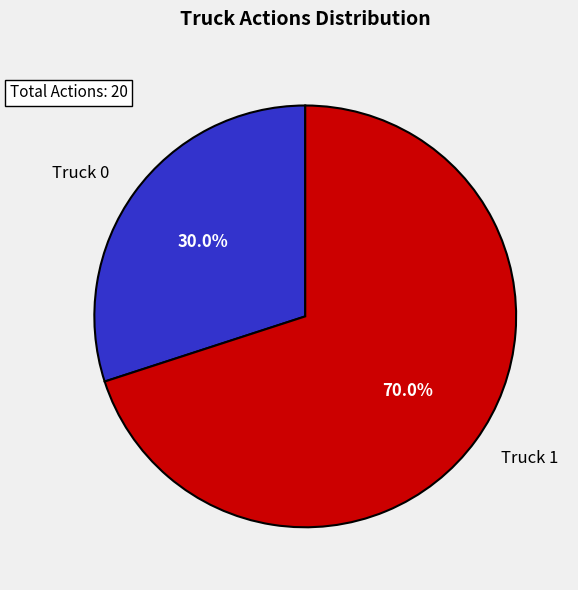

Is it true that Truck 0 is 38% of the pie?

False